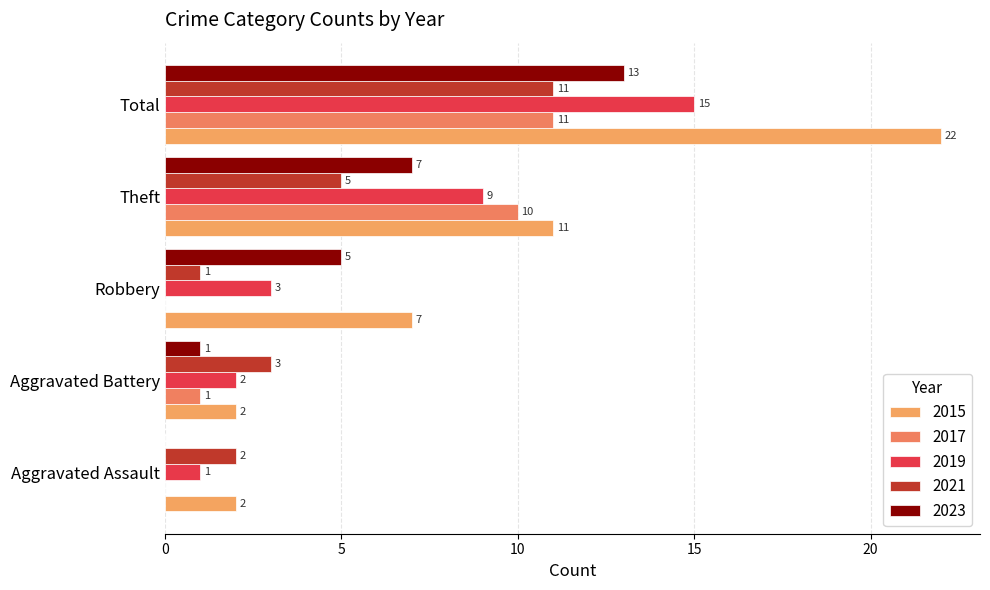

Which series has the largest total across all categories?

2015